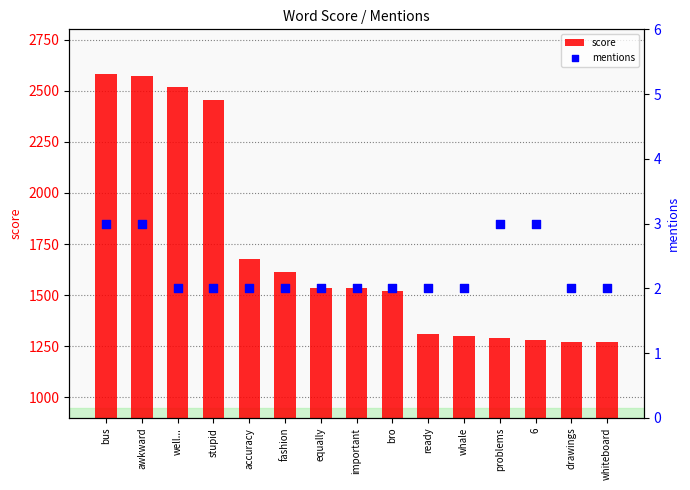

Is the value of mentions at drawings greater than the value of score at awkward?

No